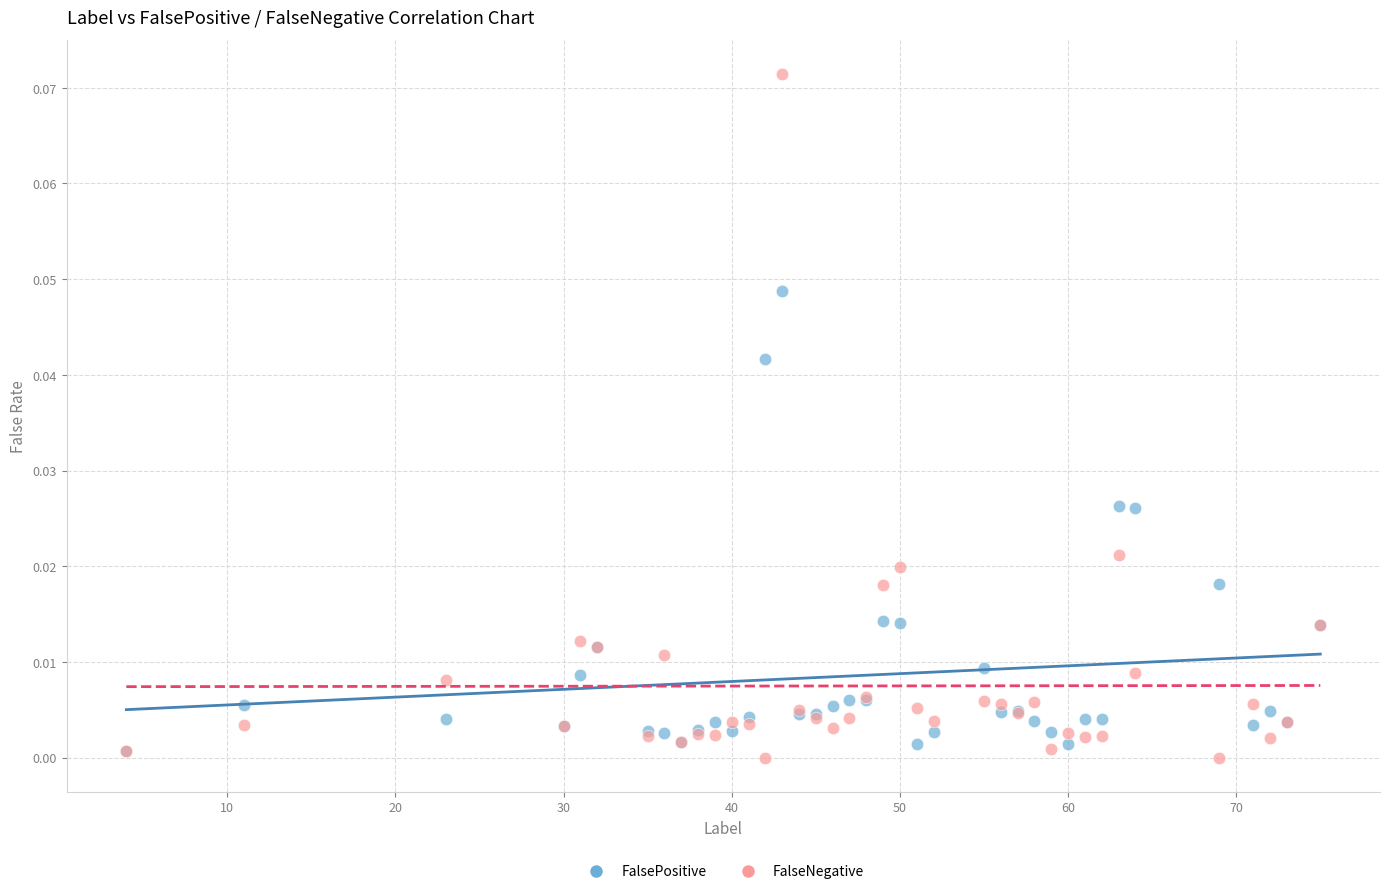

What are all the series names shown in the legend?

FalsePositive, FalseNegative